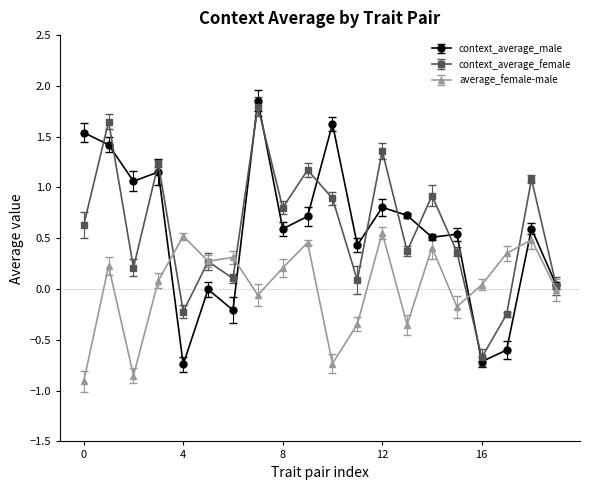

True or false: context_average_male and average_female-male cross at least once.

True